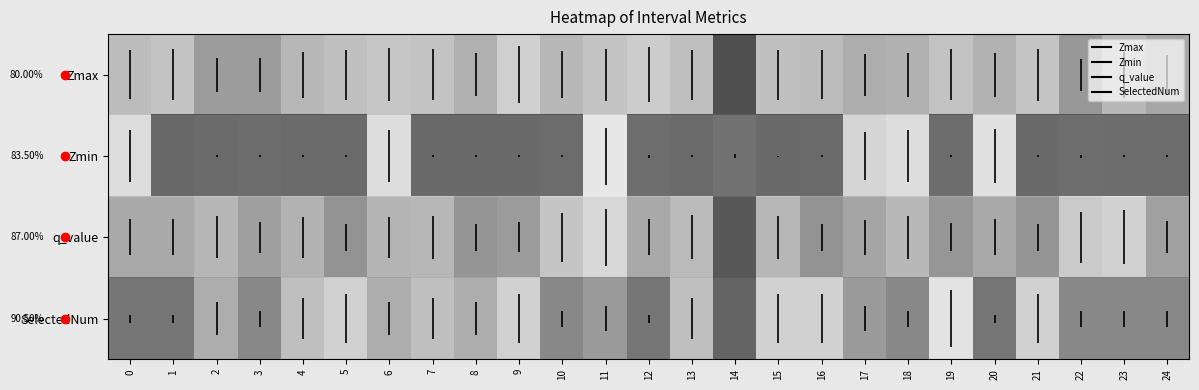

Rank the series by their maximum value, from lowest to highest.

Zmax, Zmin, q_value, SelectedNum